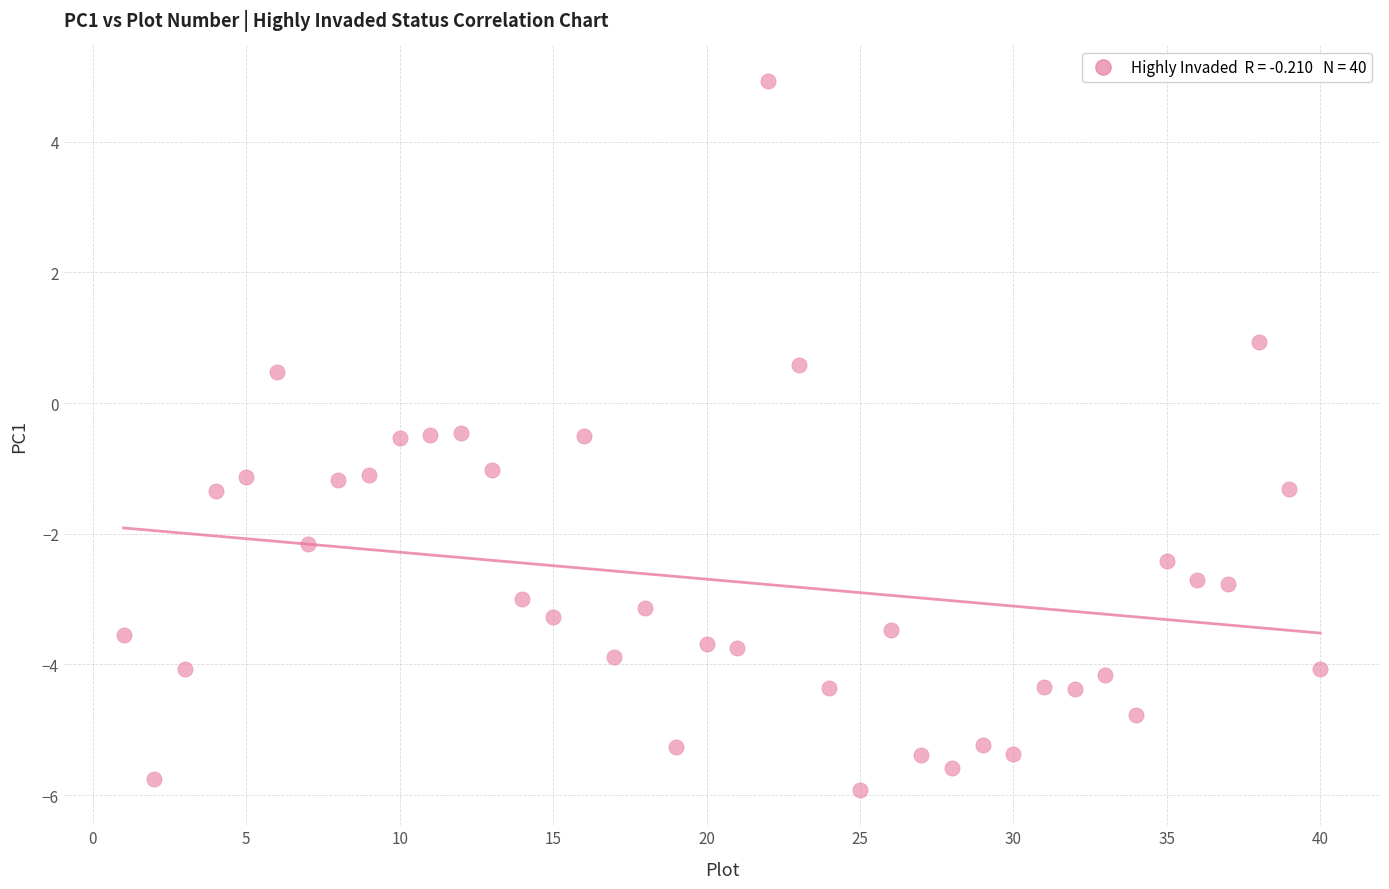

What is the range of X values (max minus min)?

39.0